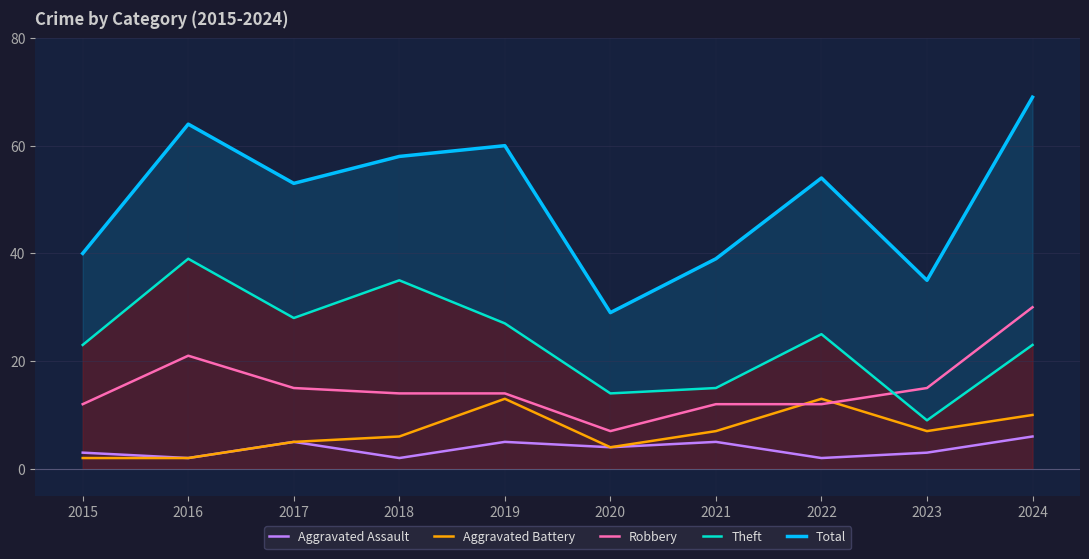

True or false: Aggravated Assault and Theft cross at least once.

False